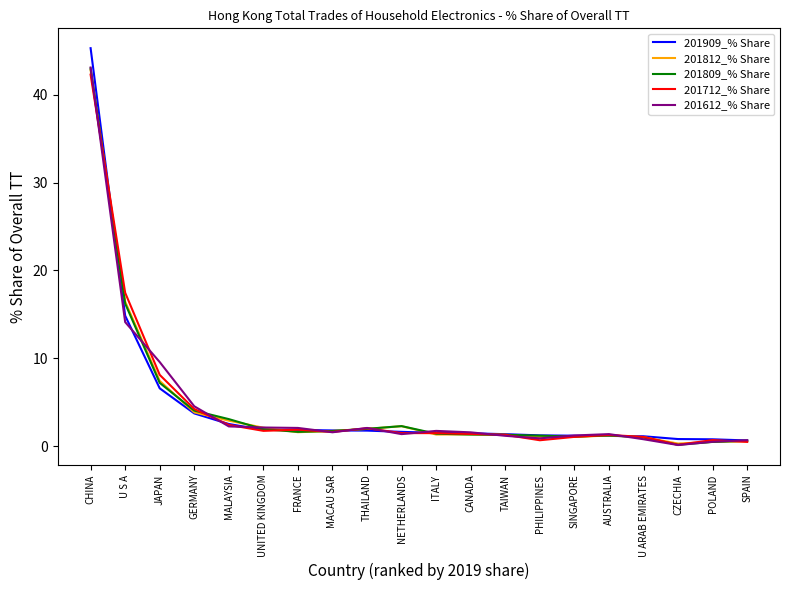

What is the greatest value displayed?

45.3